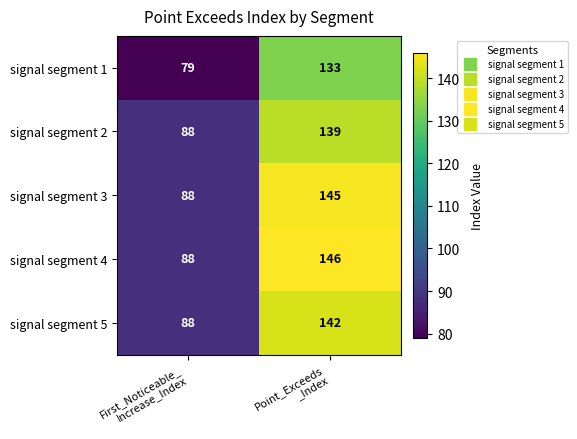

Which series has the largest total across all categories?

signal segment 4